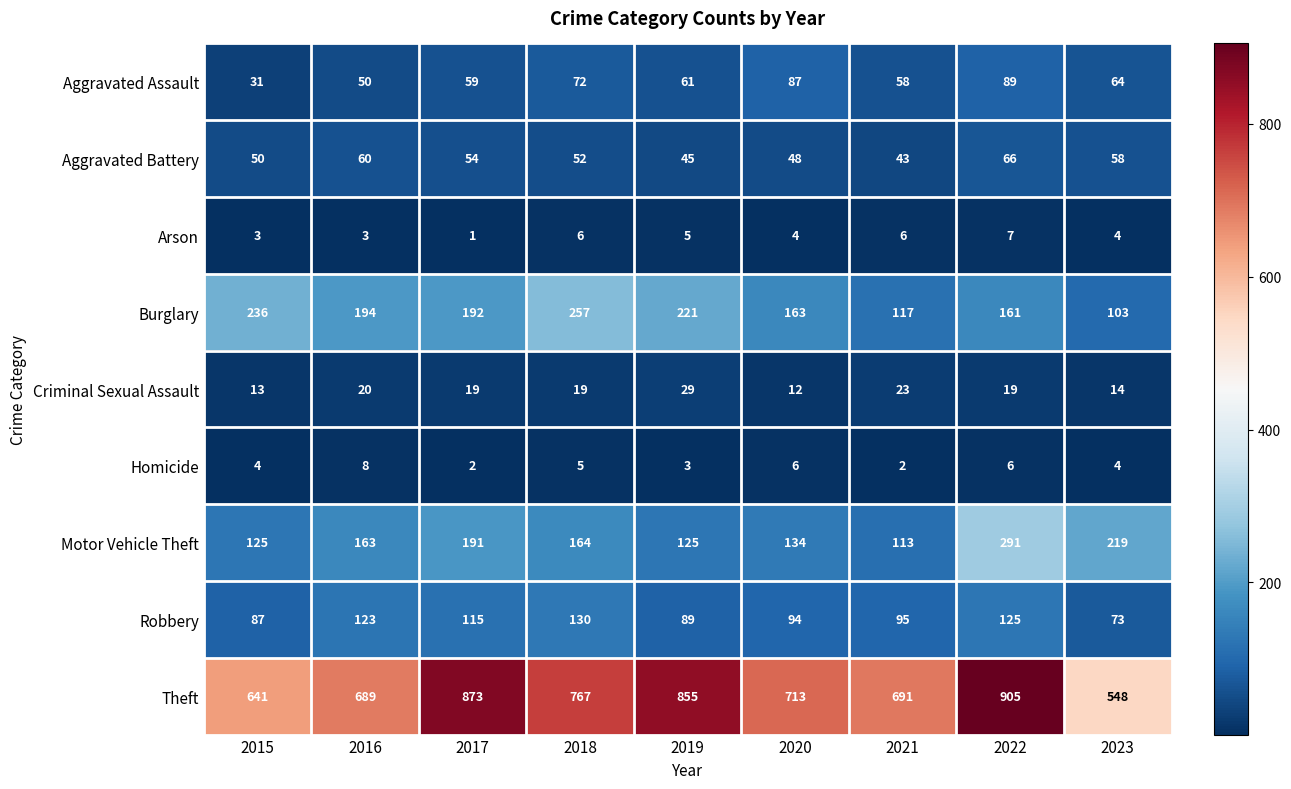

True or false: Robbery has a value of 182 at 2022.

False